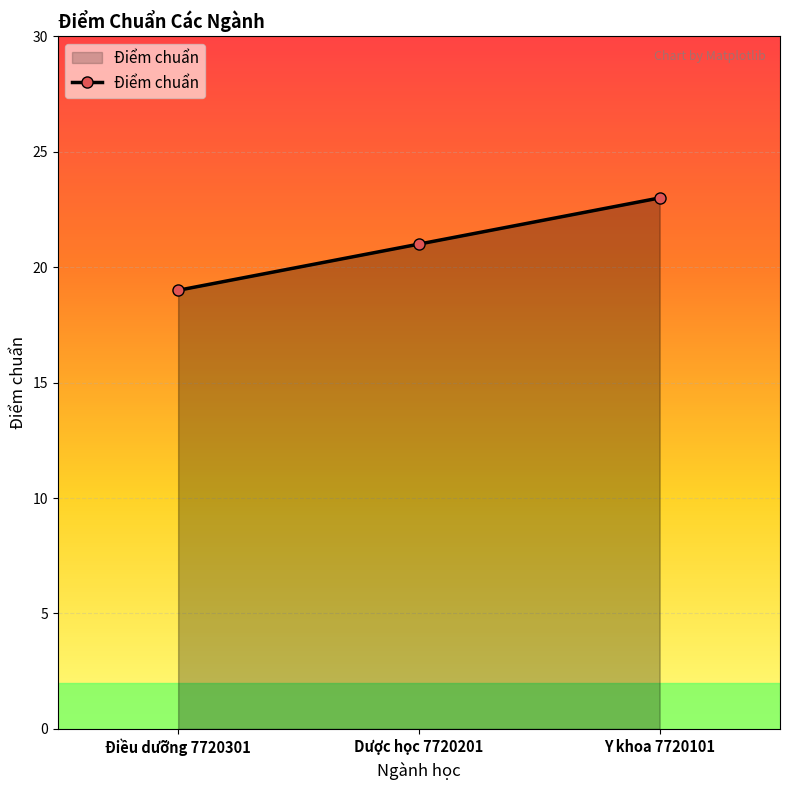

How many lines are shown in the chart?

1